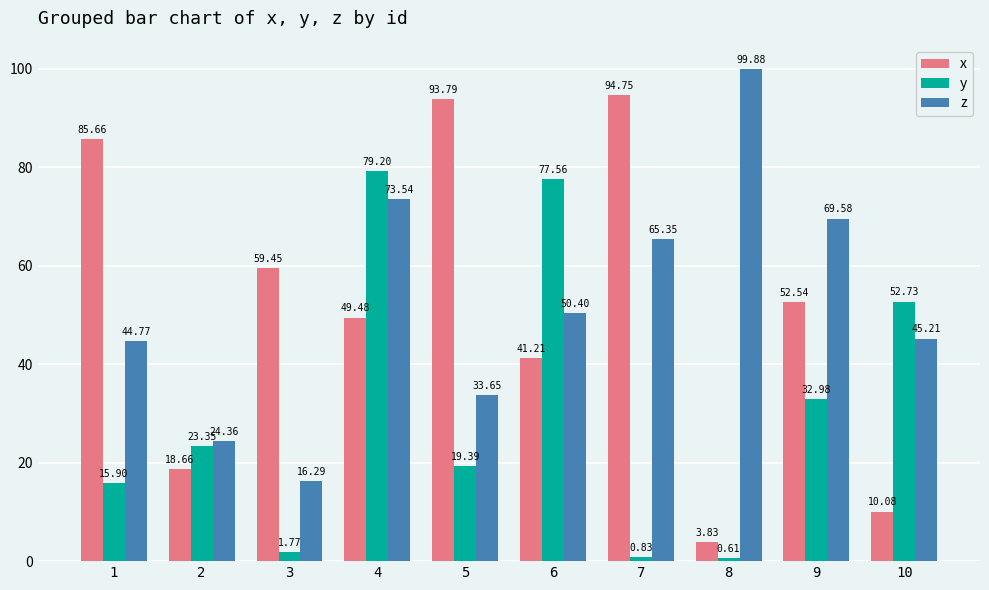

Which category has the lowest value across all series?

8